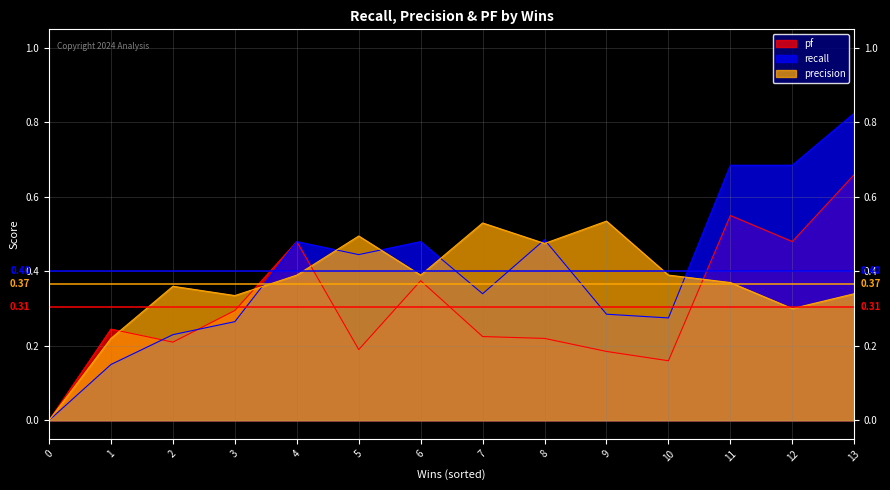

What is the spread (max minus min) of values at 3?

0.1